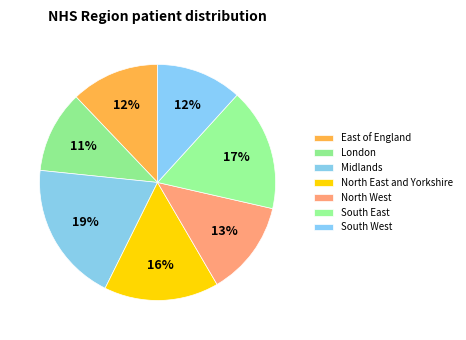

How many segments does this pie chart have?

7